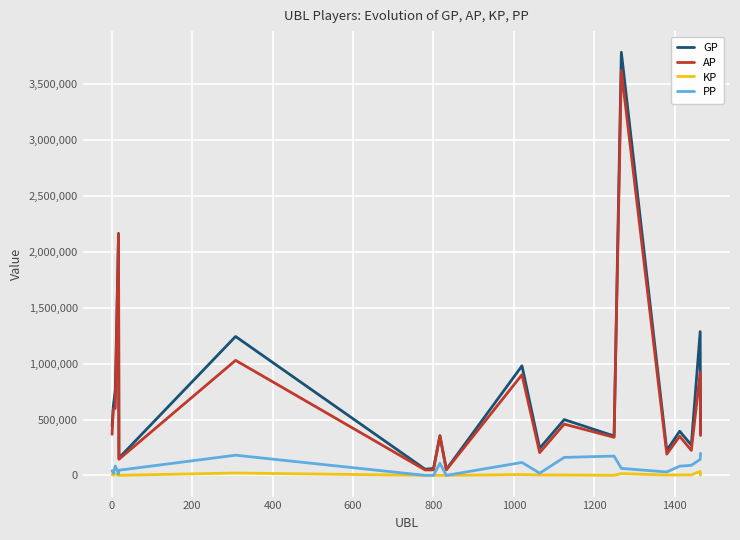

What is the greatest value displayed?

3786043.0